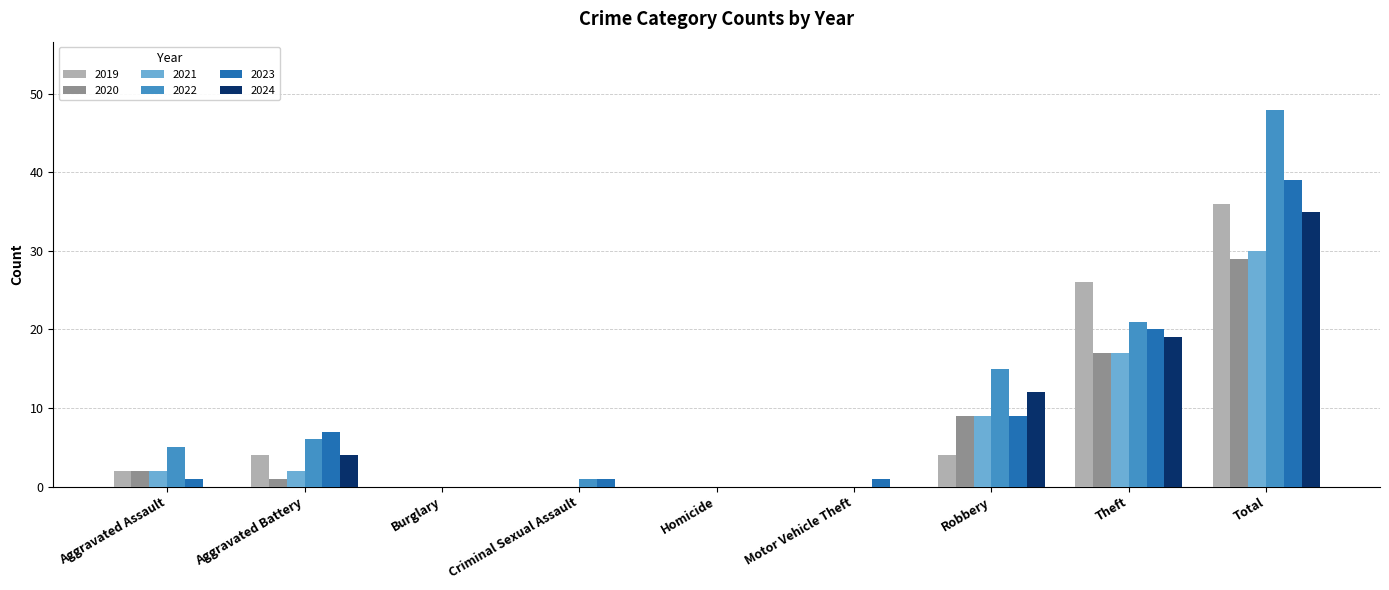

What is the approximate value of 2024 at Total?

35